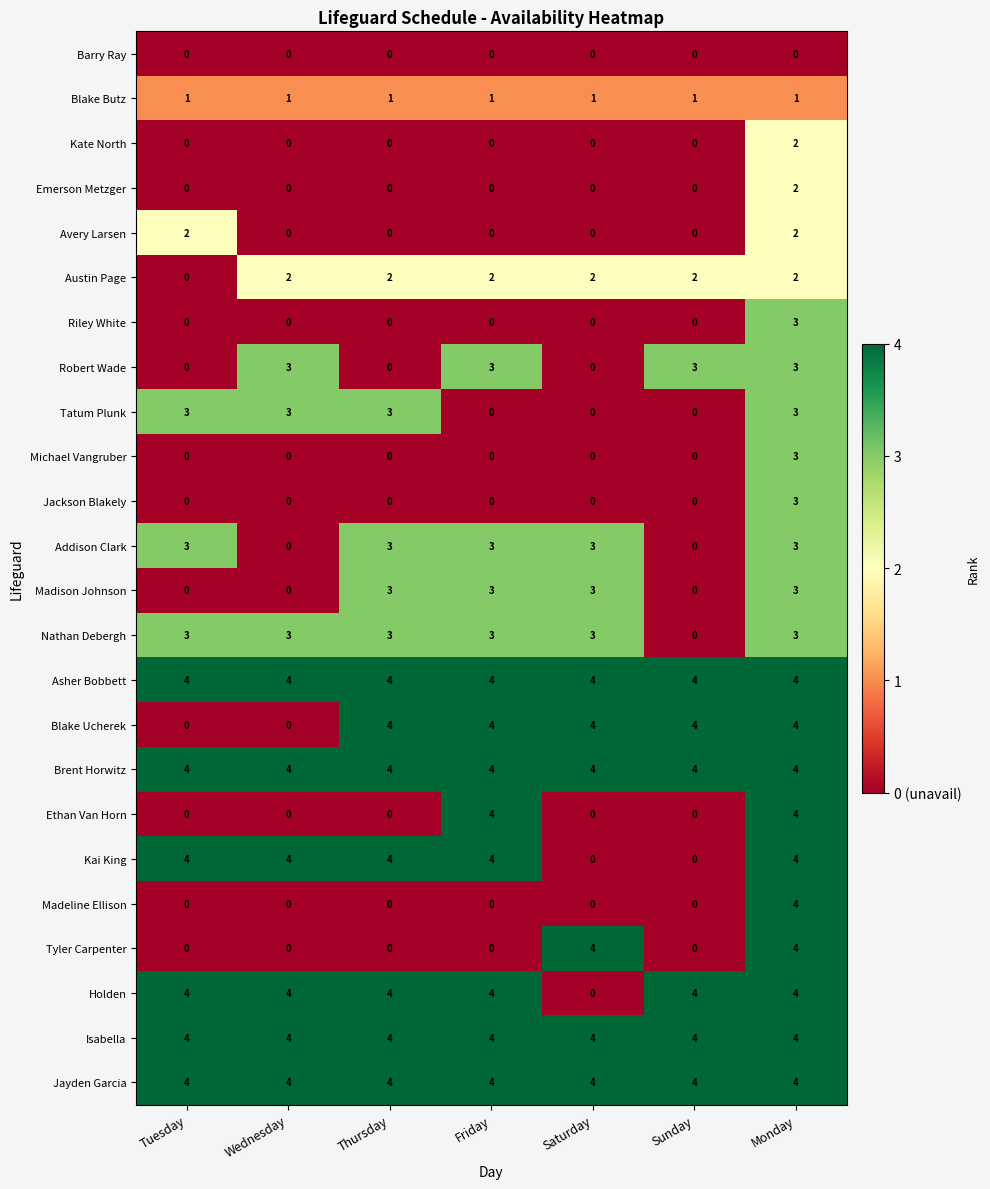

What is the difference between the highest and lowest values at Tuesday?

4